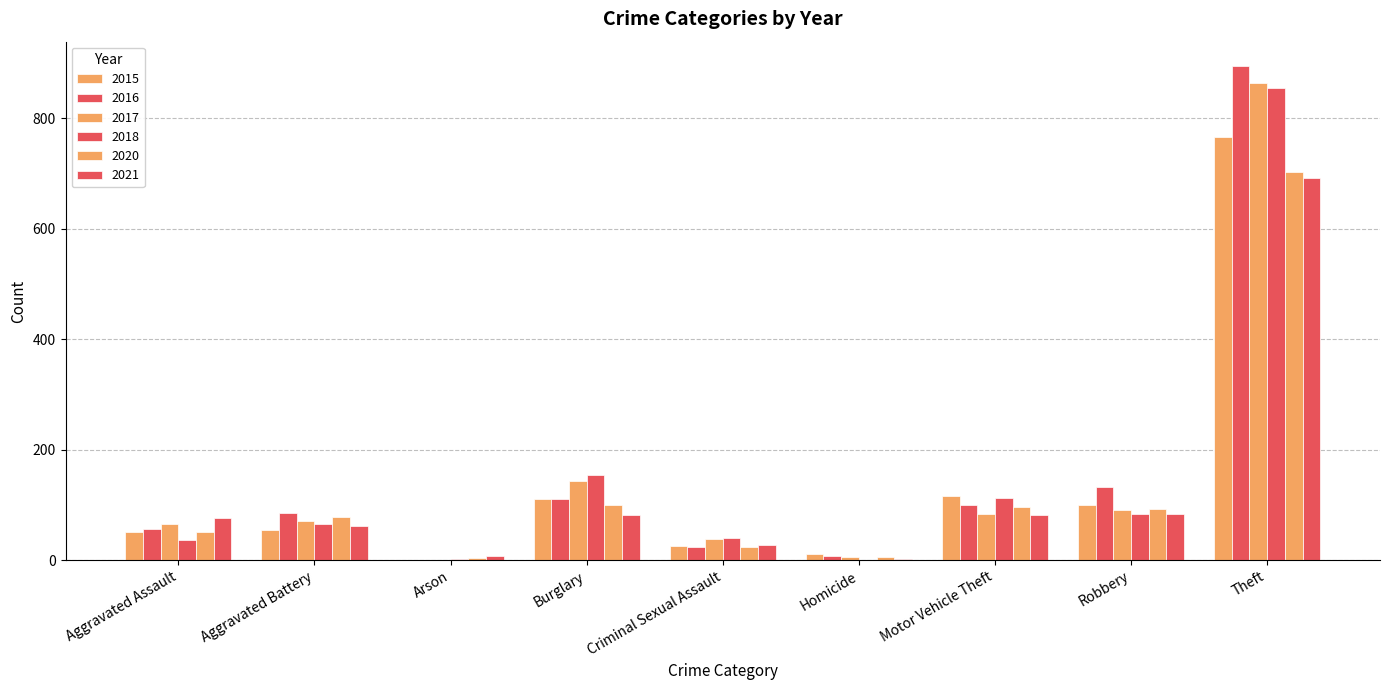

What is the sum of the 2016 values at Arson and Homicide?

9